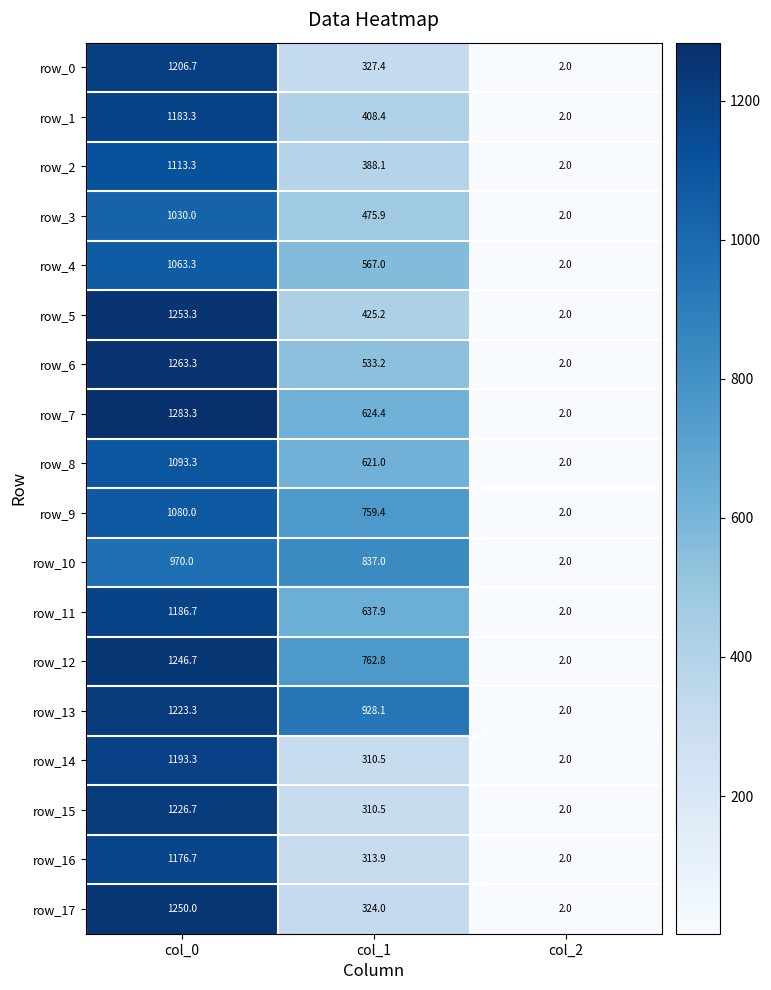

At which label does row_4 first exceed 567?

col_0